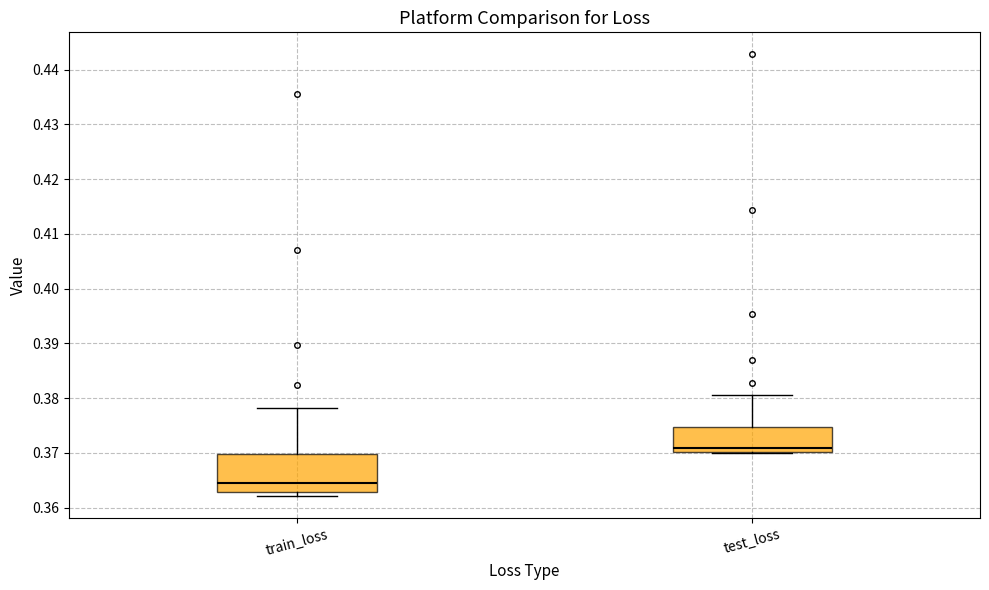

Comparing the boxes themselves (not the whiskers), which one is the tallest?

train_loss